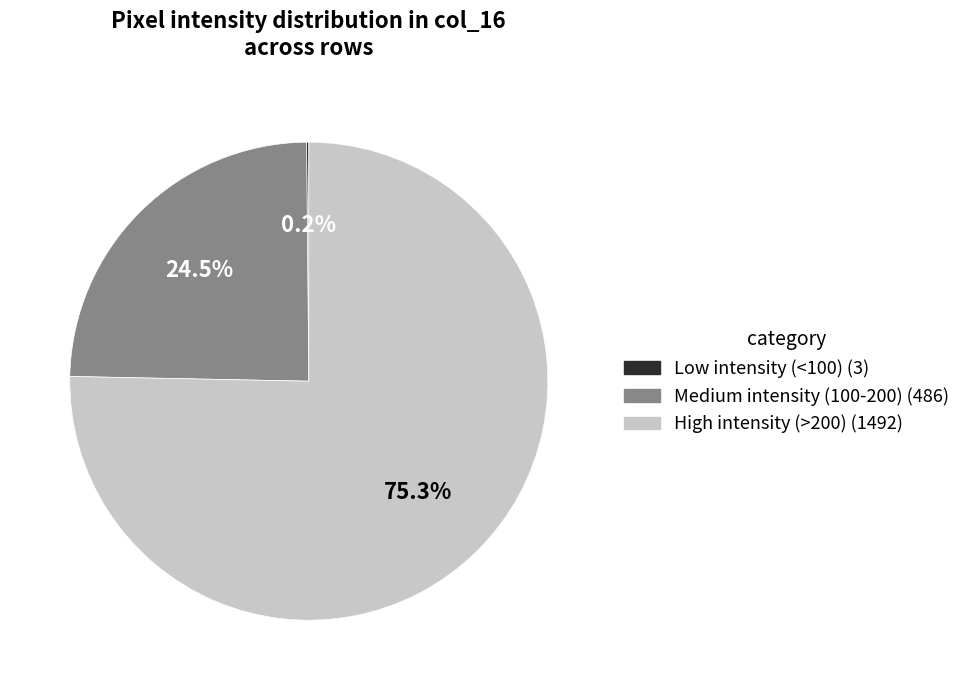

Does any single category account for the majority?

Yes